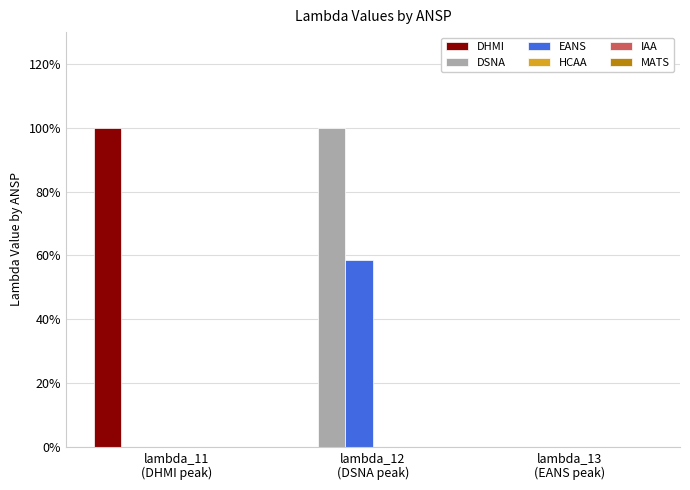

List the labels in order of EANS value, largest first.

lambda_12
(DSNA peak), lambda_11
(DHMI peak), lambda_13
(EANS peak)